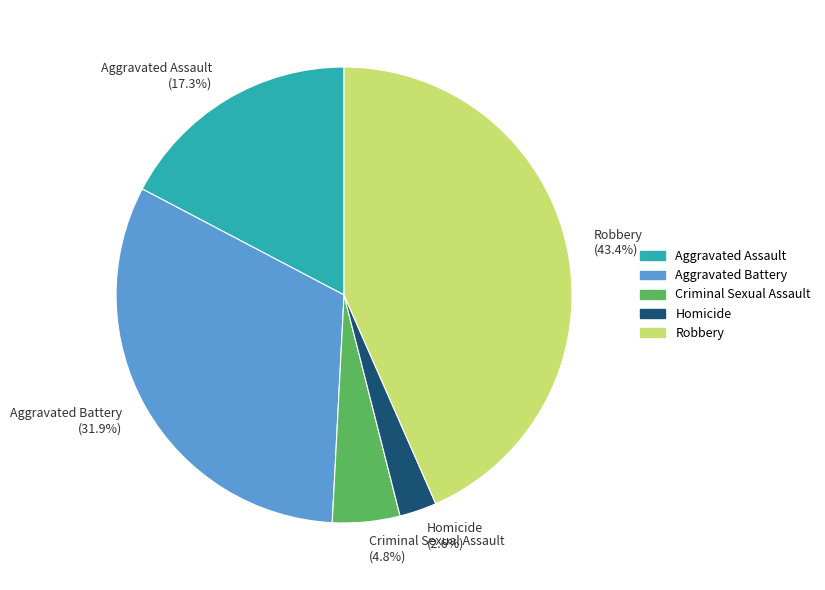

To the nearest percent, what is the difference between the largest and smallest slice percentages?

41%